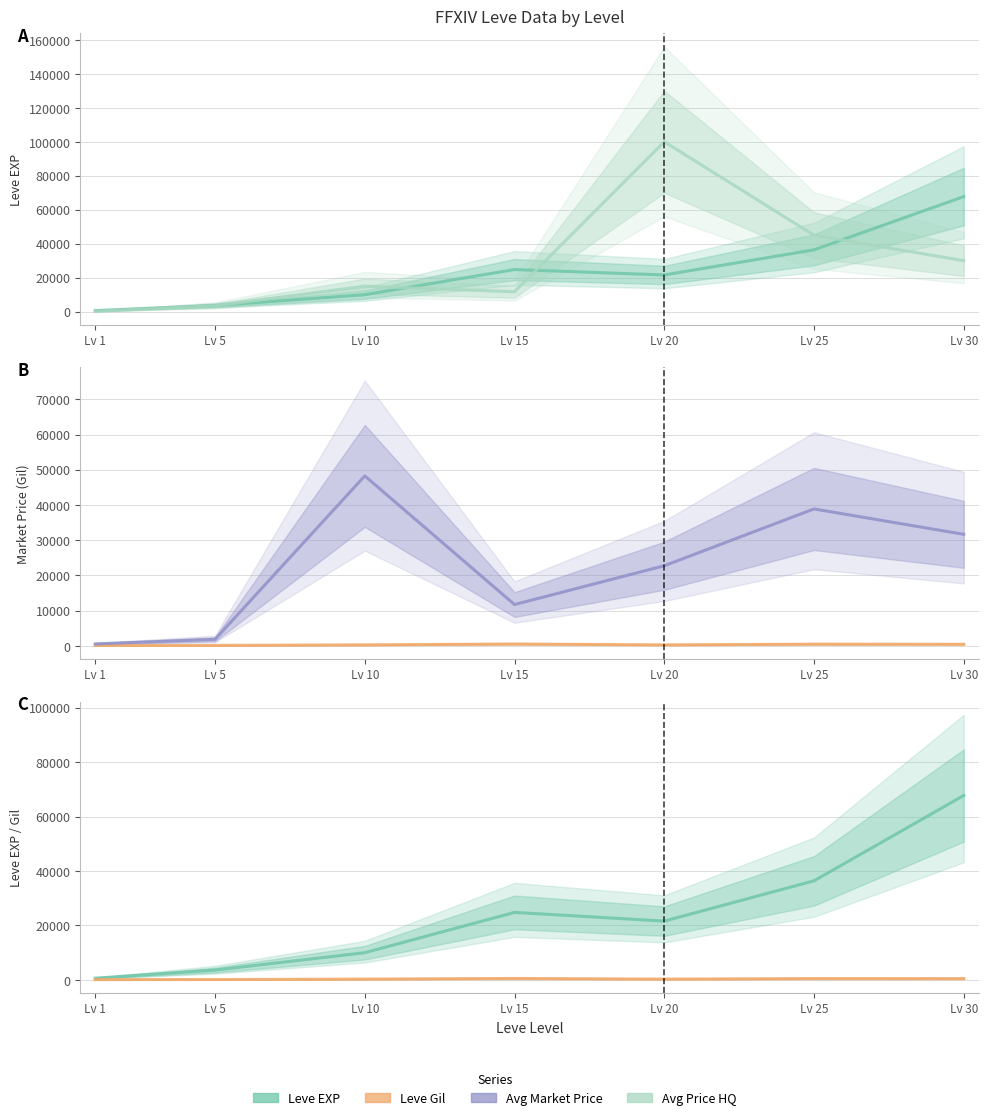

Reading left to right, what are all the values shown in this chart?

Leve EXP: Lv 1=630	Lv 5=3600	Lv 10=9990	Lv 15=24790	Lv 20=21600	Lv 25=36390	Lv 30=67730
currentAveragePriceHQ: Lv 1=169	Lv 5=3499	Lv 10=14999	Lv 15=11732	Lv 20=100000	Lv 25=45000	Lv 30=29999
Leve Gil: Lv 1=113	Lv 5=139	Lv 10=293	Lv 15=529	Lv 20=290	Lv 25=485	Lv 30=463
currentAveragePrice: Lv 1=554	Lv 5=1864	Lv 10=48249	Lv 15=11732	Lv 20=22746	Lv 25=38870	Lv 30=31666